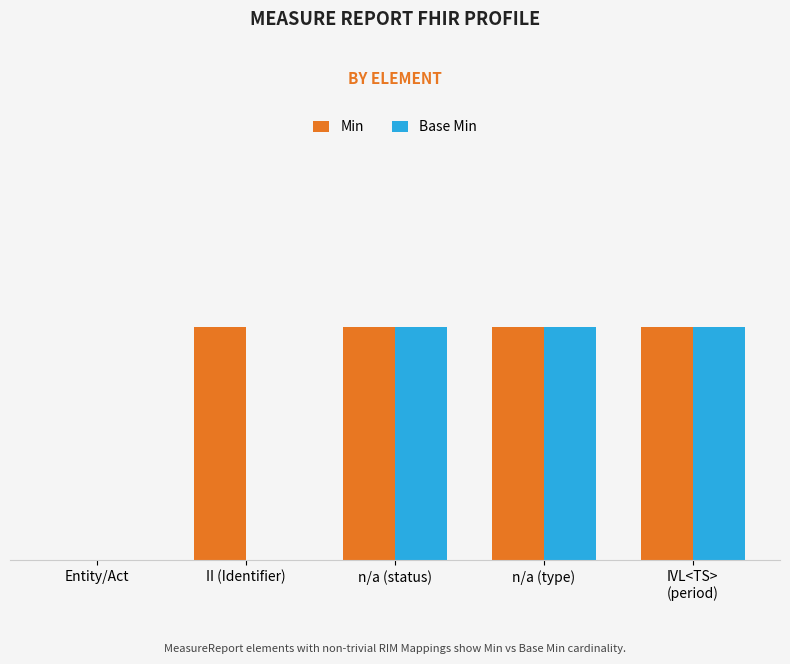

What are all the series names shown in the legend?

Min, Base Min